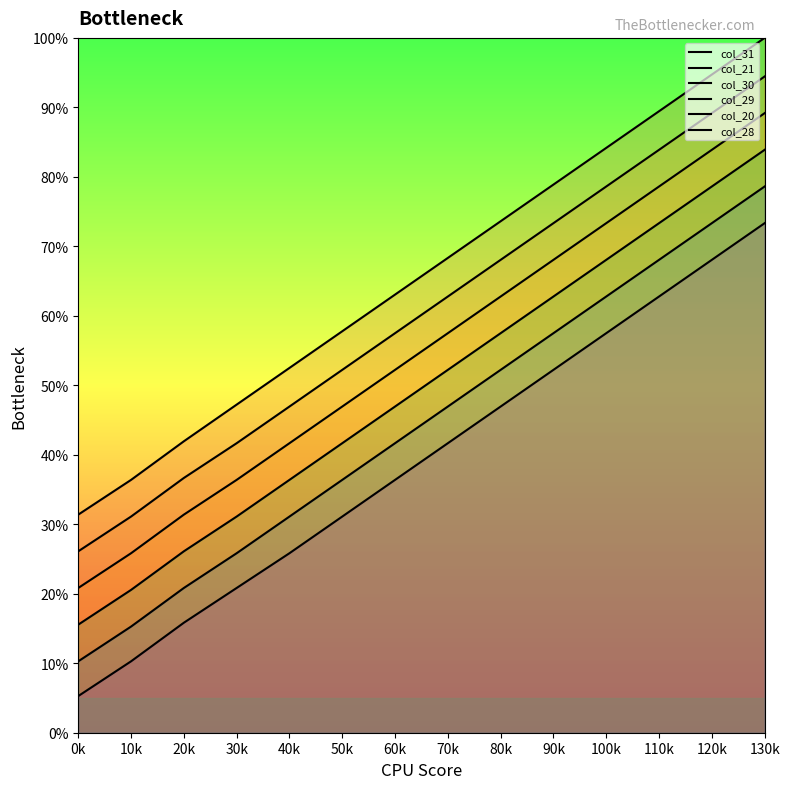

What is the label of the 5th point from the right?

90k